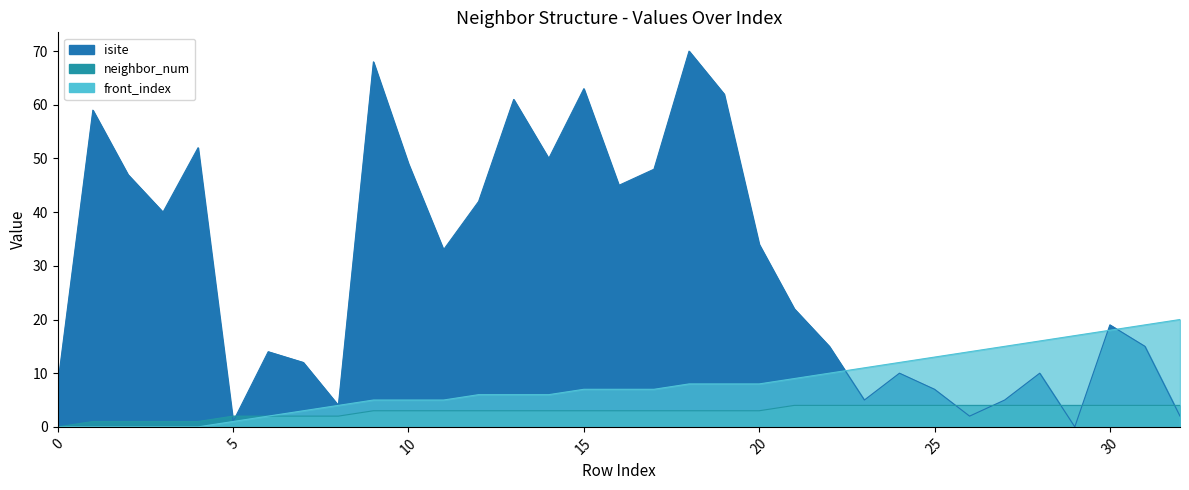

What are all the series names shown in the legend?

isite, neighbor_num, front_index